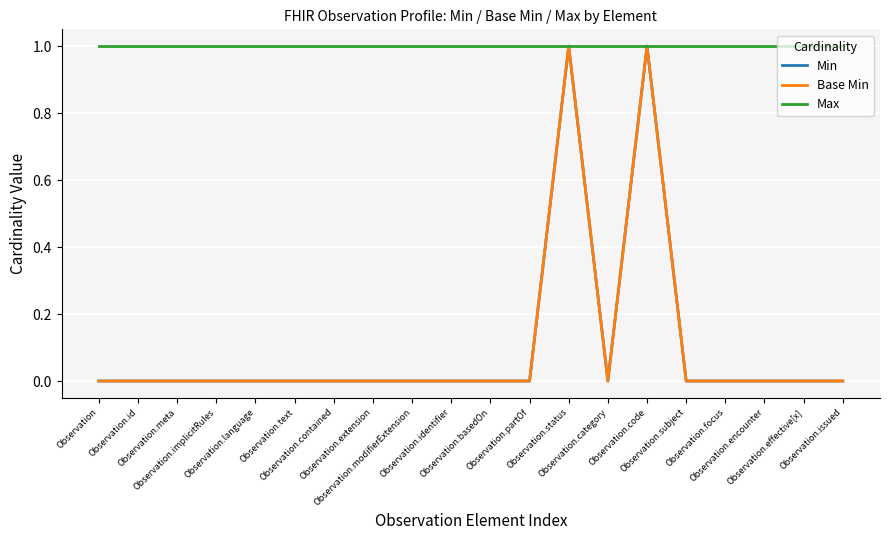

List the labels in order of Max value, largest first.

Observation, Observation.id, Observation.meta, Observation.implicitRules, Observation.language, Observation.text, Observation.contained, Observation.extension, Observation.modifierExtension, Observation.identifier, Observation.basedOn, Observation.partOf, Observation.status, Observation.category, Observation.code, Observation.subject, Observation.focus, Observation.encounter, Observation.effective[x], Observation.issued